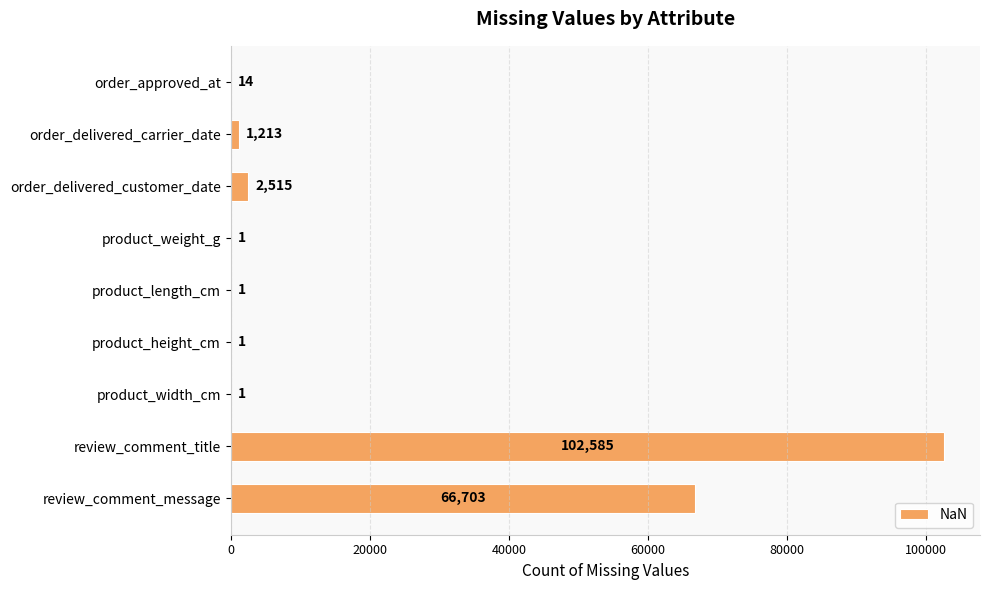

What is the sum of the values at order_approved_at and review_comment_message?

66717